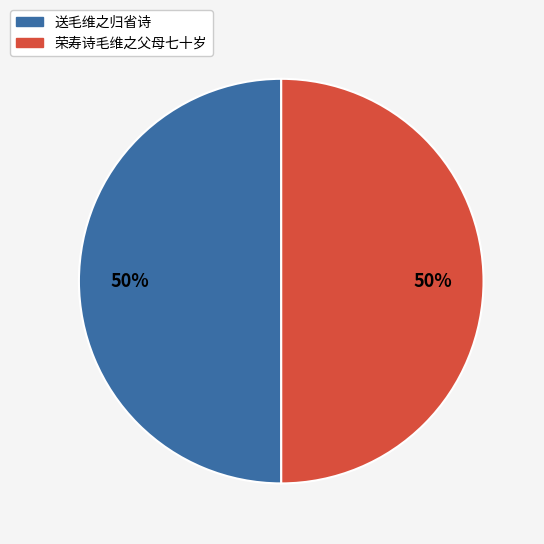

Is the sum of 送毛维之归省诗 and 荣寿诗毛维之父母七十岁 greater than half?

Yes